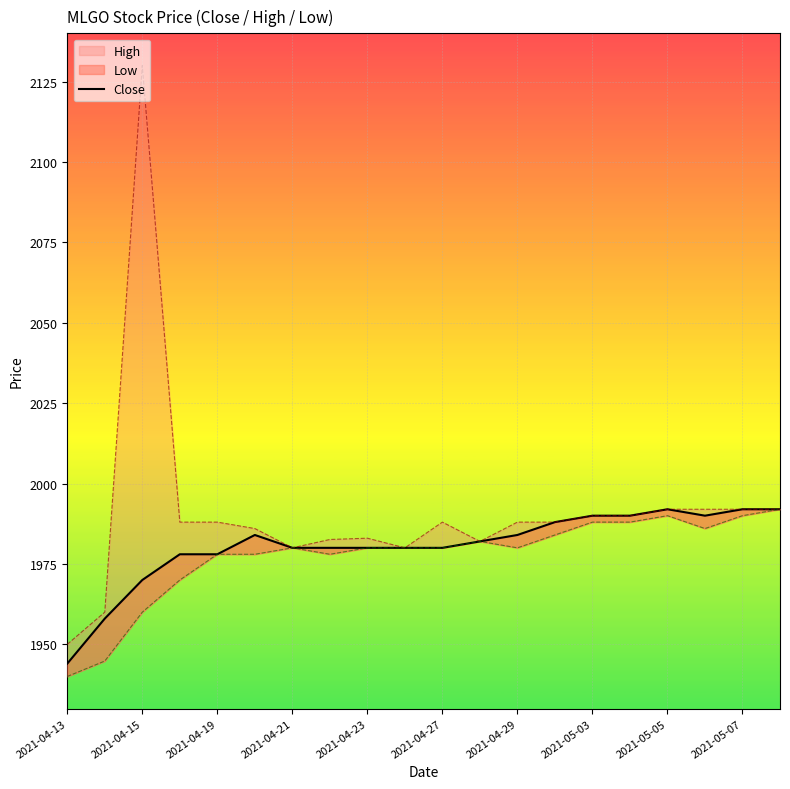

Approximately how many times larger is the value at 11 compared to 19?

1.0